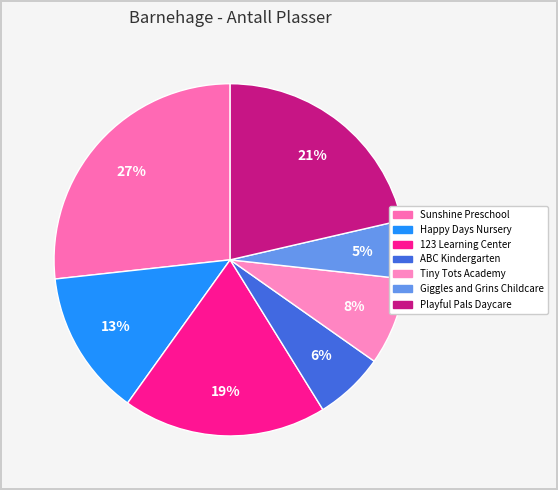

Which category has the biggest portion of the pie?

Sunshine Preschool